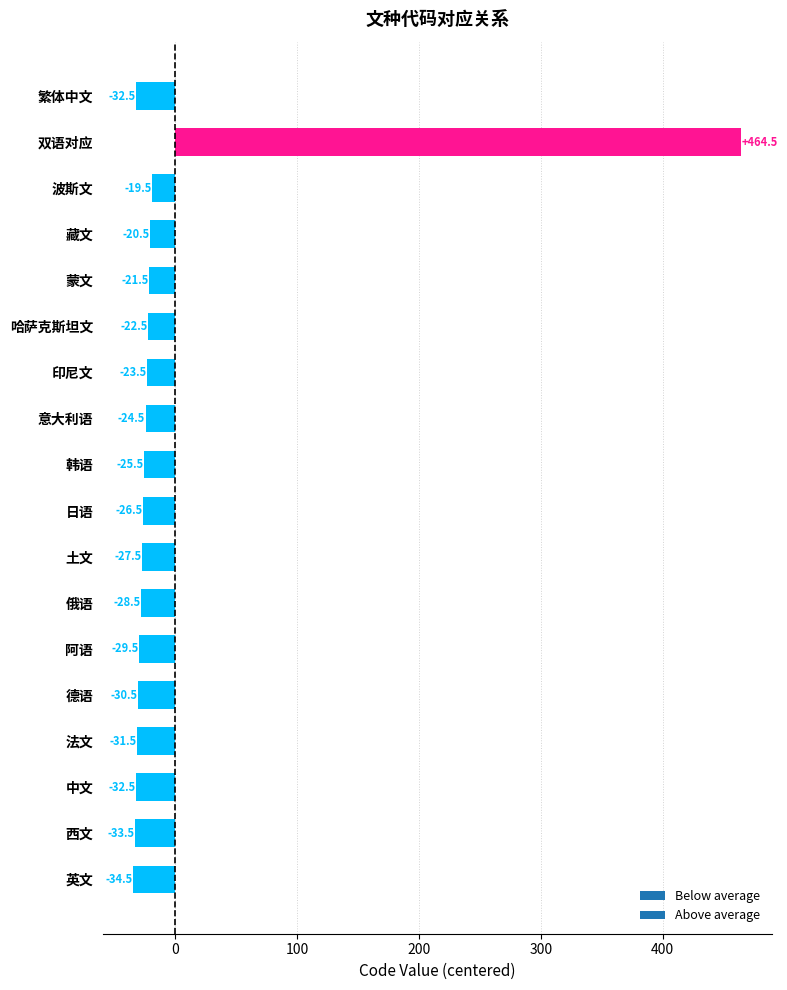

Read the value at 繁体中文.

-32.5